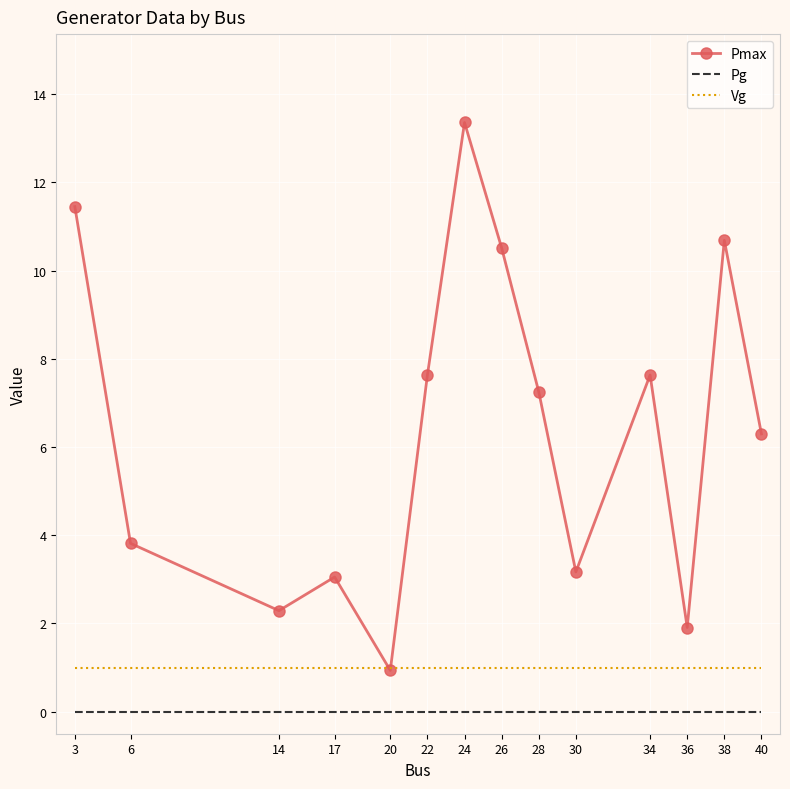

What is the total value across all series at 30?

4.2